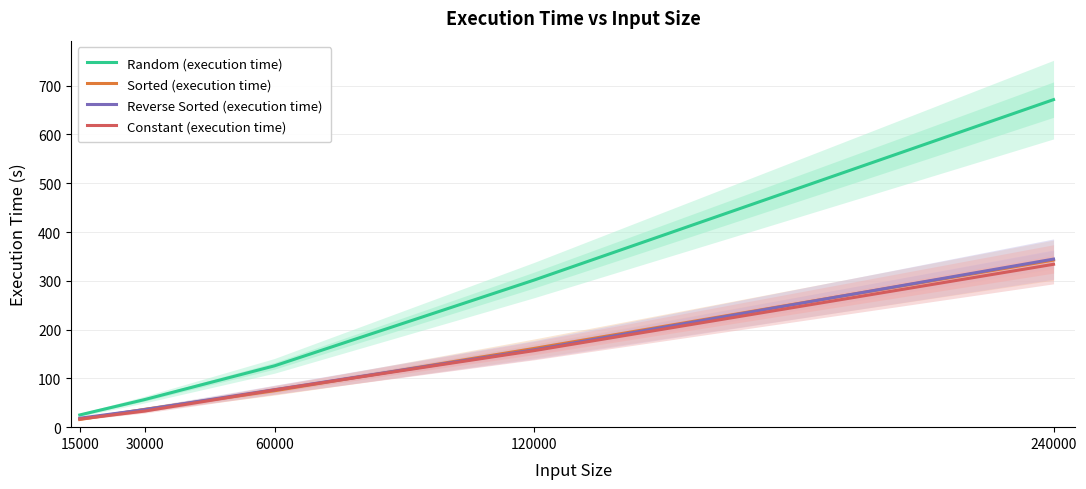

True or false: Random (execution time) has more than 1 interior local peaks.

False